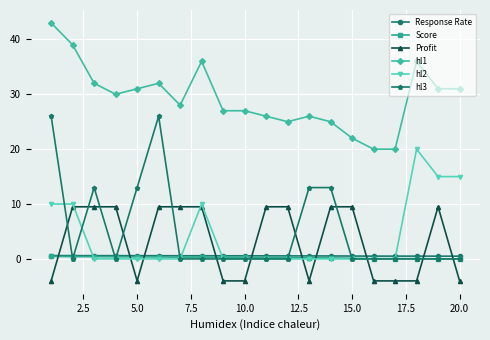

At how many categories does at least one series exceed 33?

4